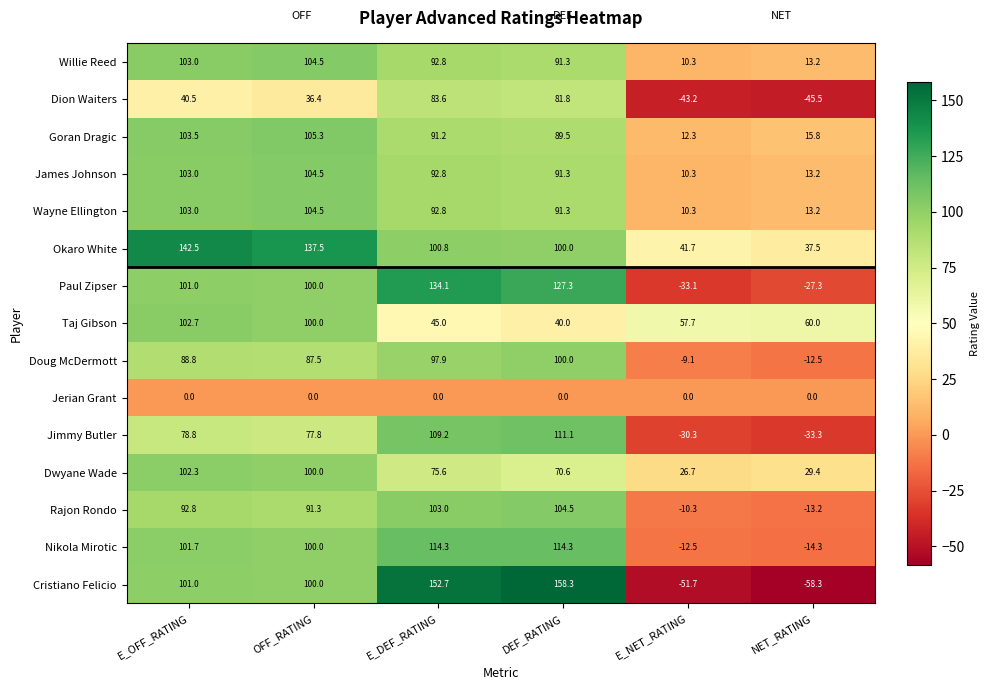

At which category is the sum across all series the highest?

E_DEF_RATING